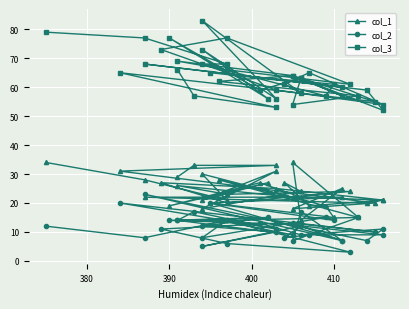

How many data points does each series have?

40